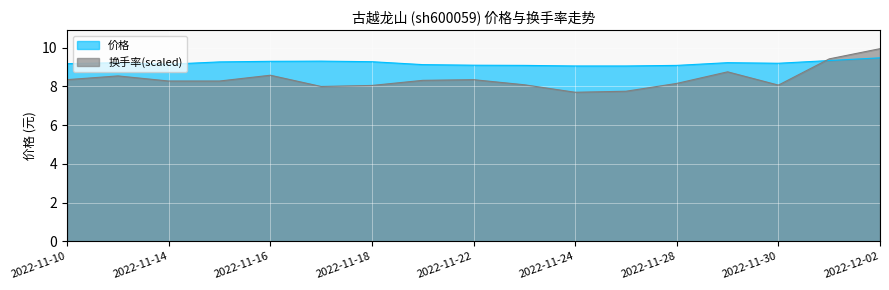

What is the smallest value displayed?

7.7